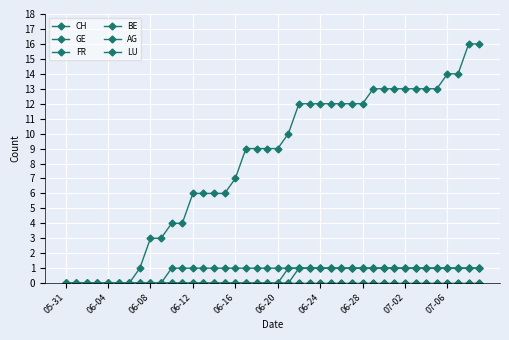

Is this an area chart (filled region under the line)?

No